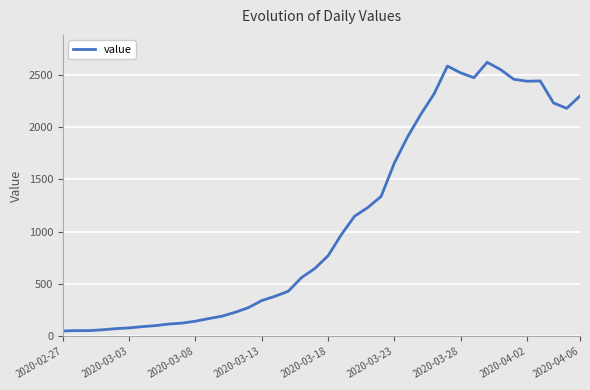

What is the maximum value shown in the chart?

2618